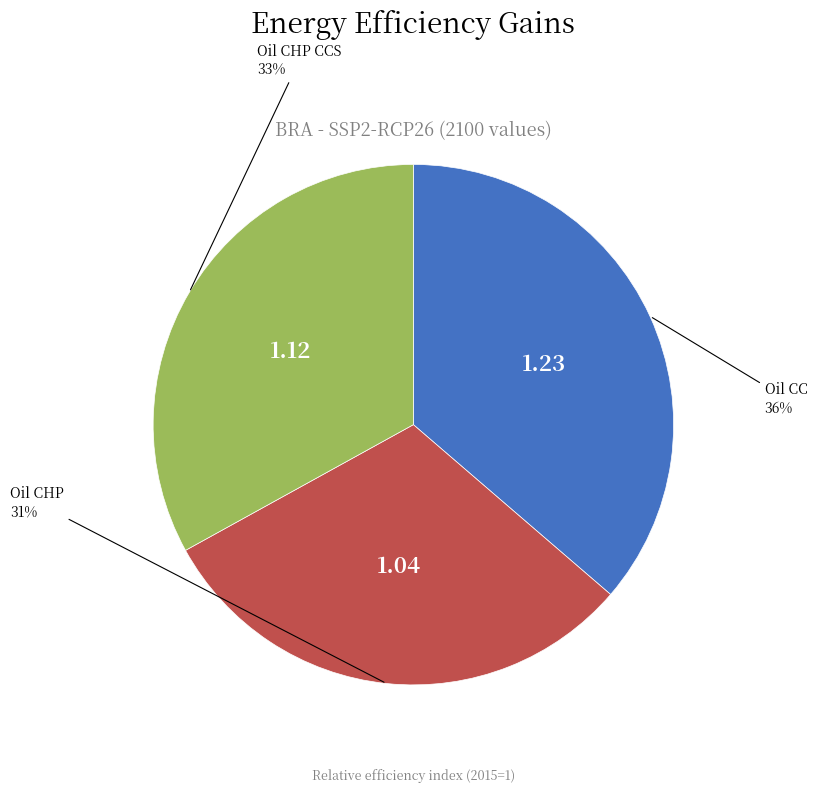

Is there any slice that represents more than half of the pie?

No